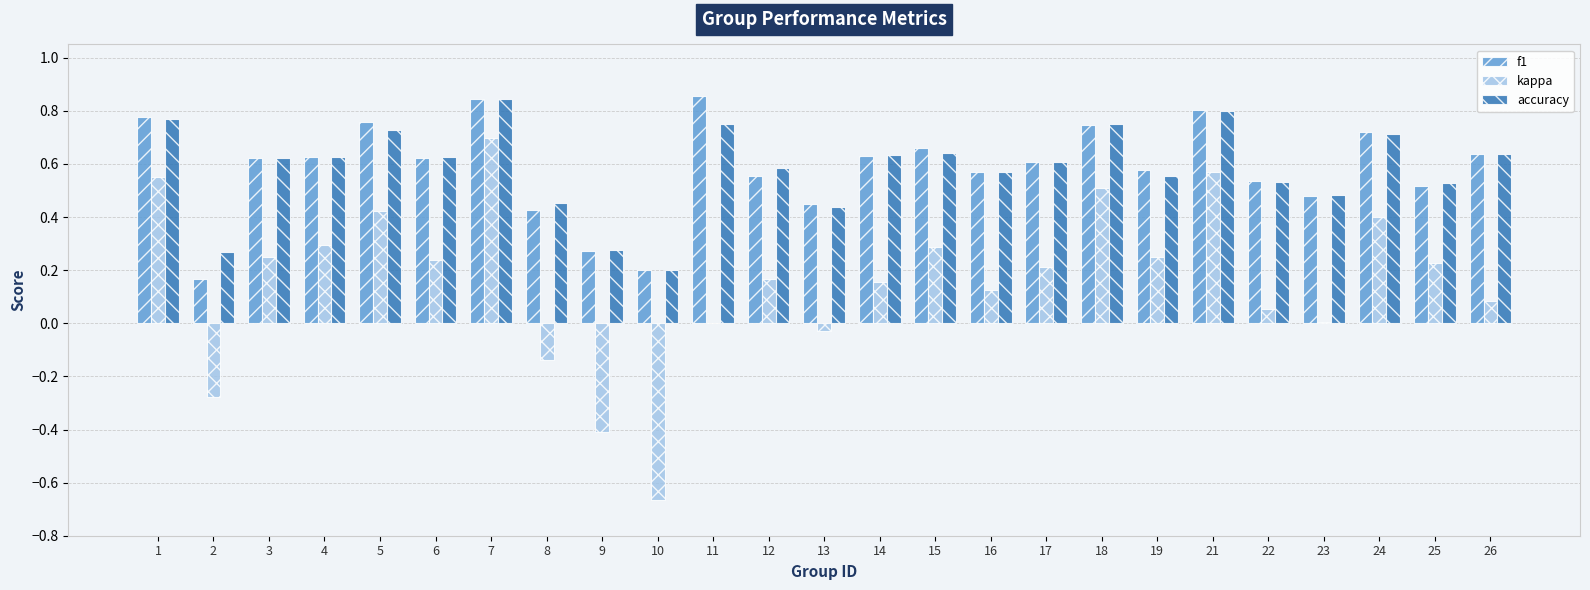

Between 8 and 14, which series saw the biggest shift?

kappa